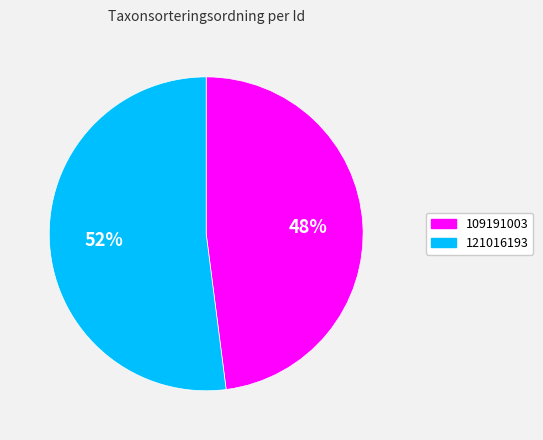

What percentage is the 121016193 slice, to the nearest percent?

52%